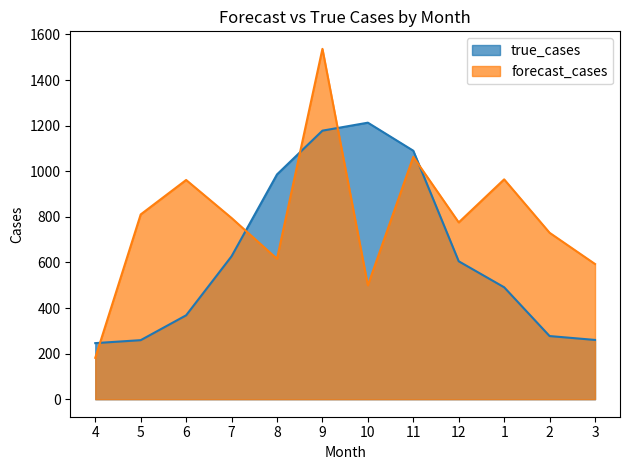

List the series in order of their overall mean, highest first.

forecast_cases, true_cases